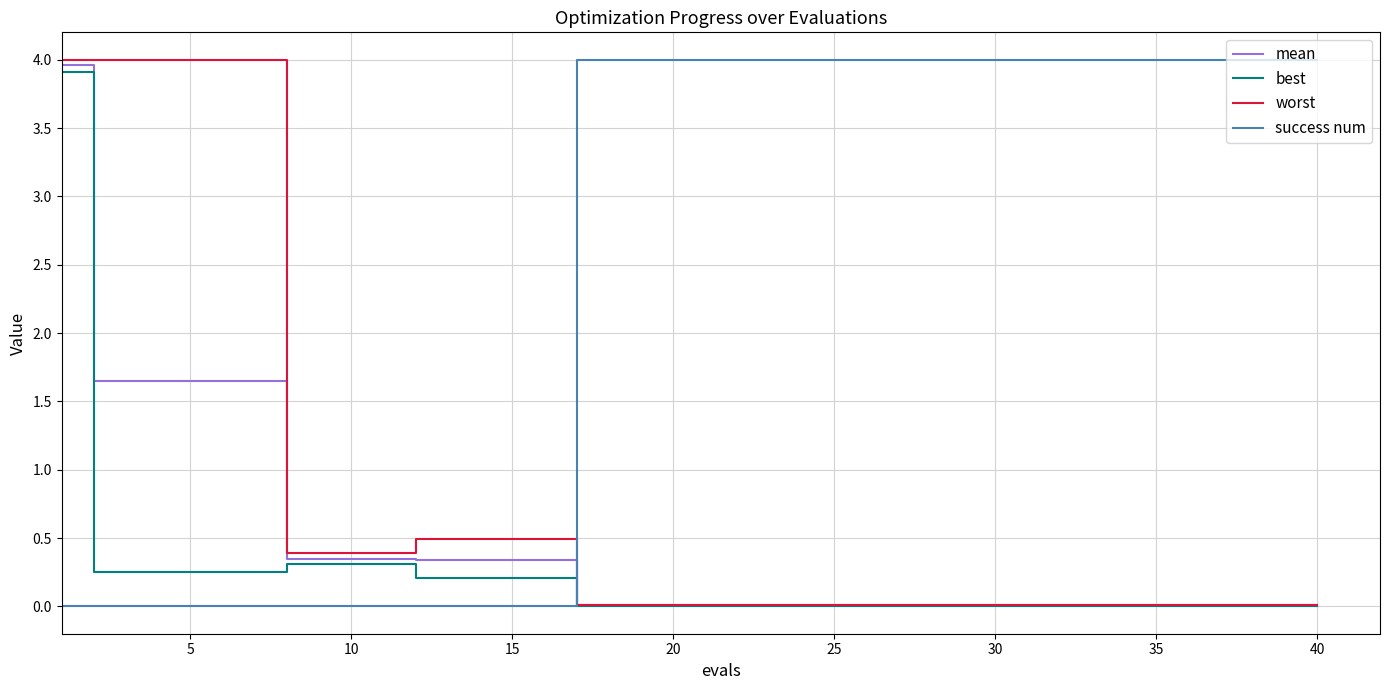

True or false: success num and worst cross at least once.

True